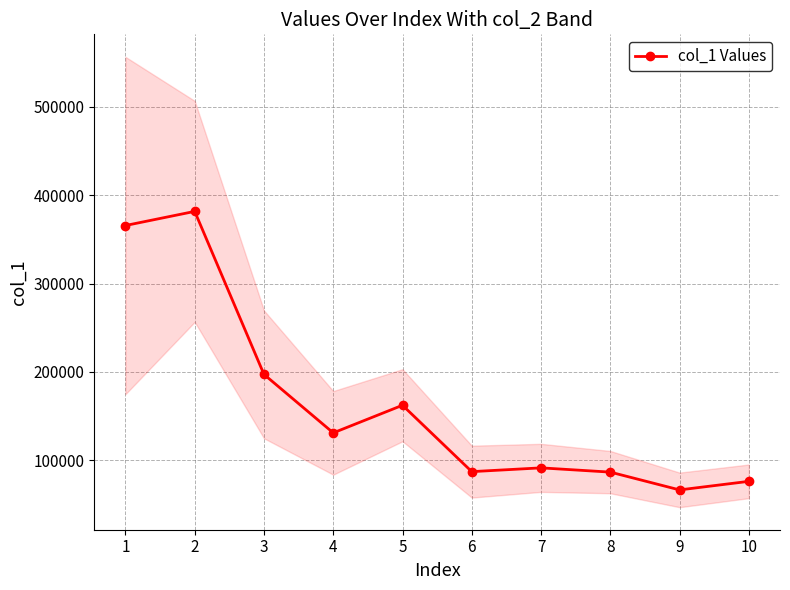

Where does the data first go above 131114?

1